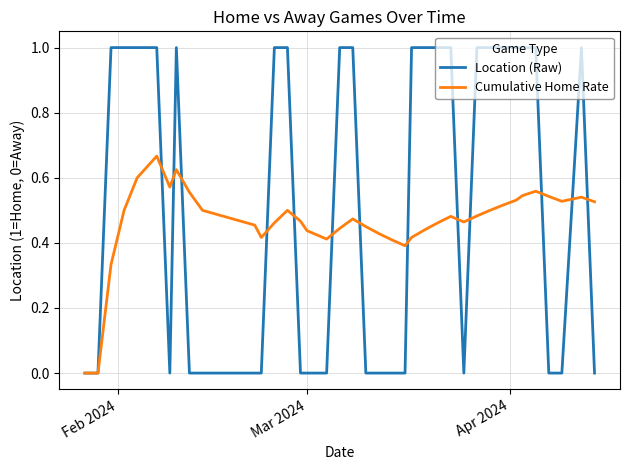

True or false: Location (Raw) and Cumulative Home Rate cross at least once.

True